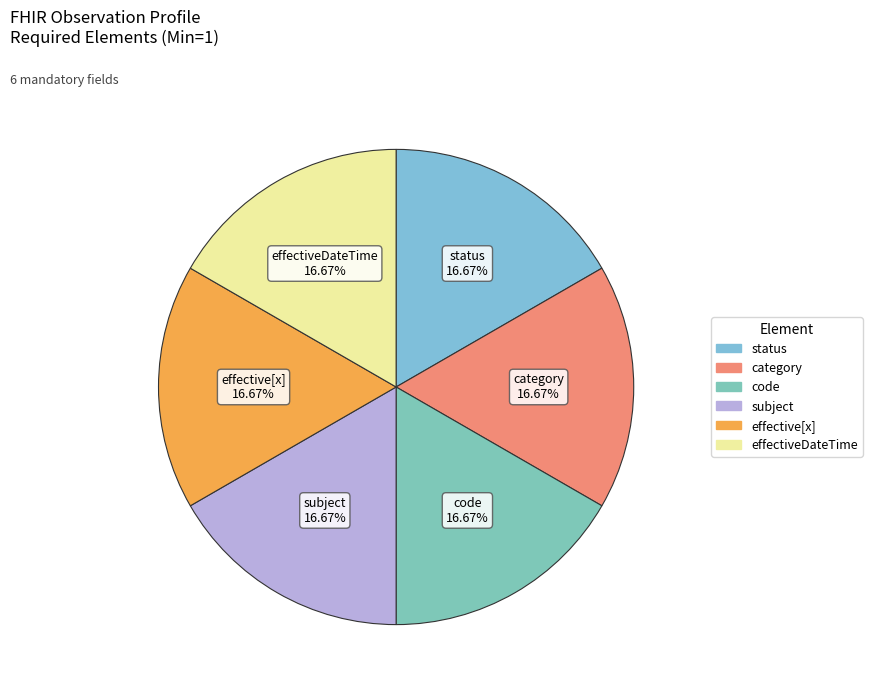

Count the number of slices in the pie.

6